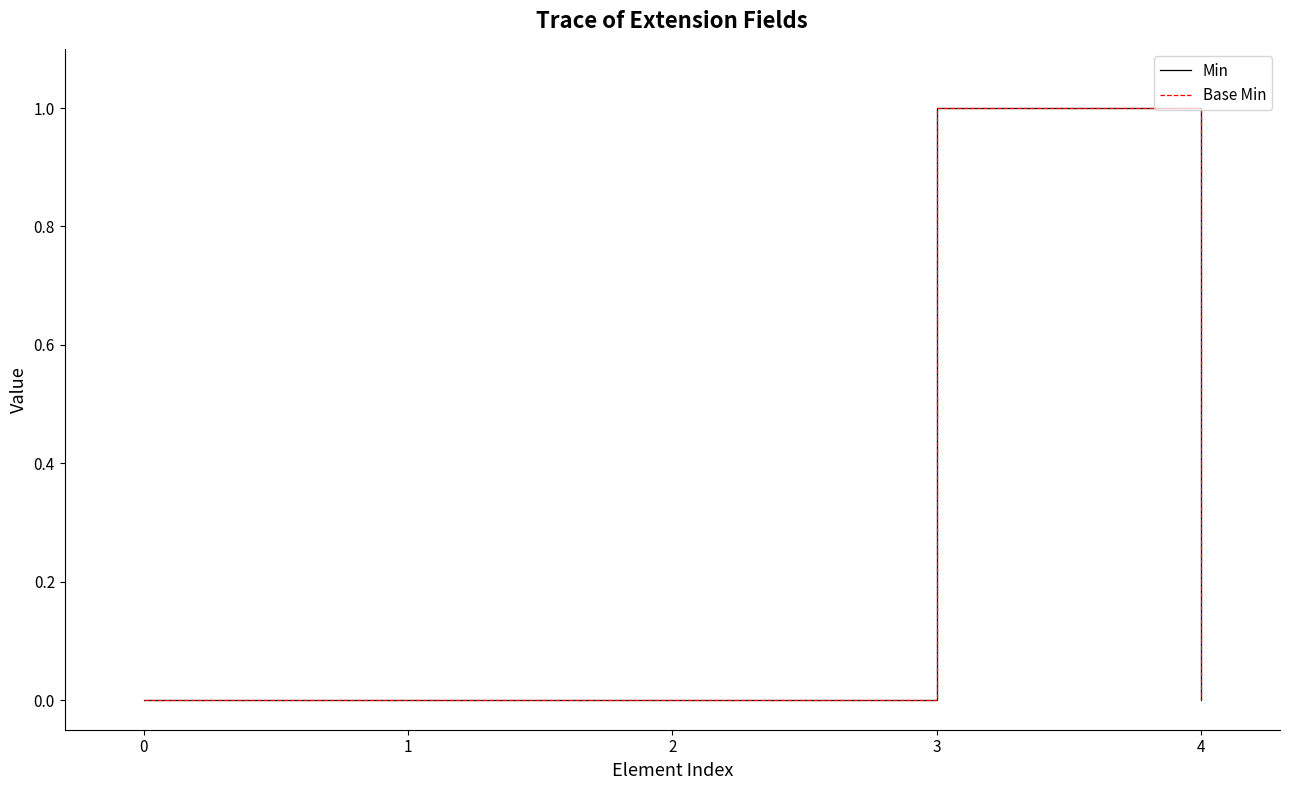

True or false: Base Min and Min cross at least once.

False